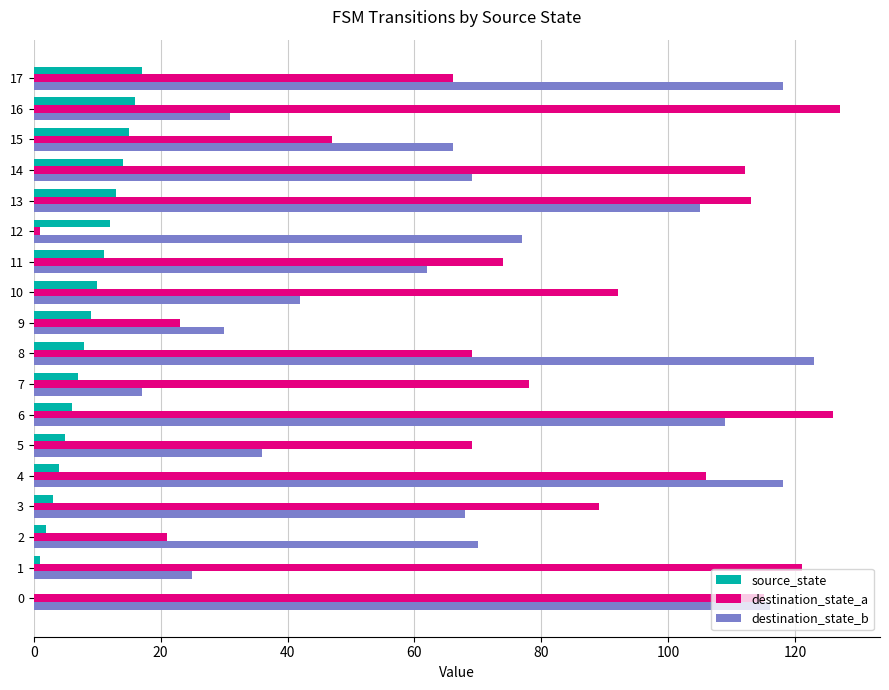

What is the maximum value for destination_state_a?

127